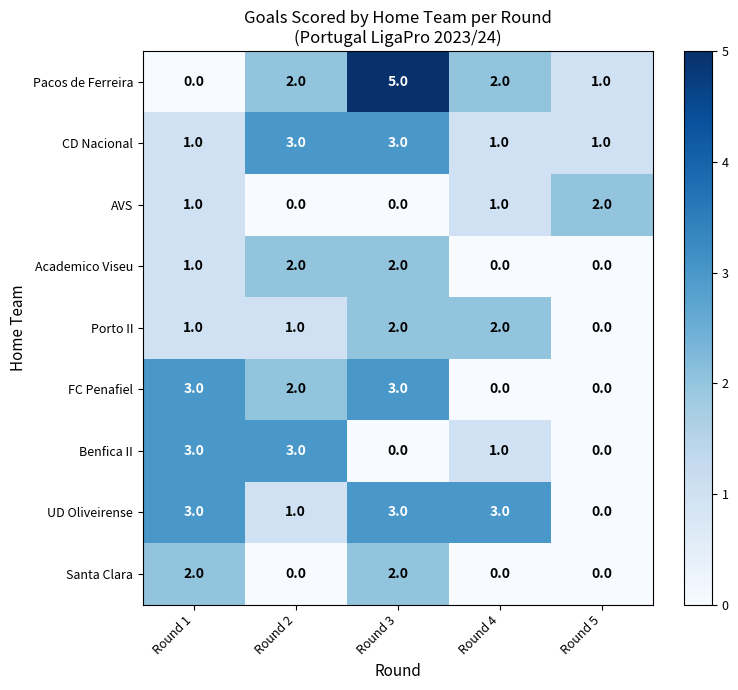

What is the approximate value of FC Penafiel at Round 1?

3